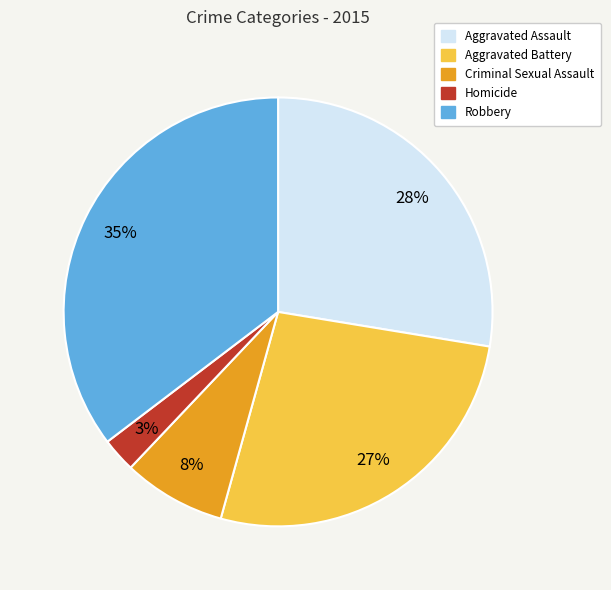

Which has a higher value, Aggravated Battery or Homicide?

Aggravated Battery